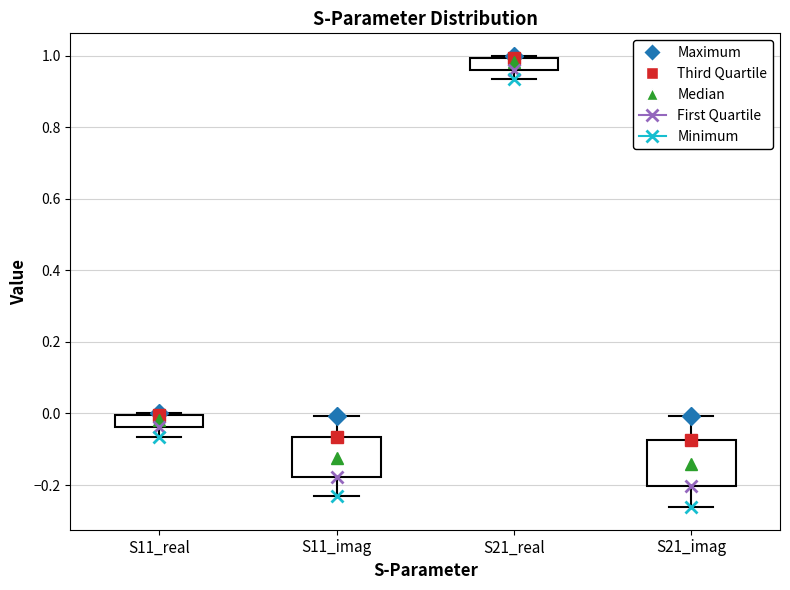

Reading left to right, read every box against the y-axis: the position of its median line, the range the box covers, and the ends of its whiskers. The values are not printed on the chart, so give them approximately, as read against the axis.

S11_real: median -0.02, box -0.04 to 0.00, whiskers -0.06 to 0.00
S11_imag: median -0.12, box -0.18 to -0.06, whiskers -0.22 to 0.00
S21_real: median 0.98, box 0.96 to 1.00, whiskers 0.94 to 1.00
S21_imag: median -0.14, box -0.20 to -0.08, whiskers -0.26 to 0.00